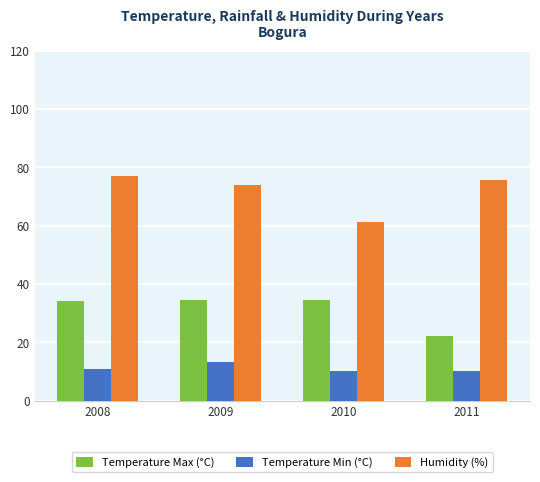

Is the value of Temperature Min (°C) at 2008 greater than the value of Humidity (%) at 2010?

No